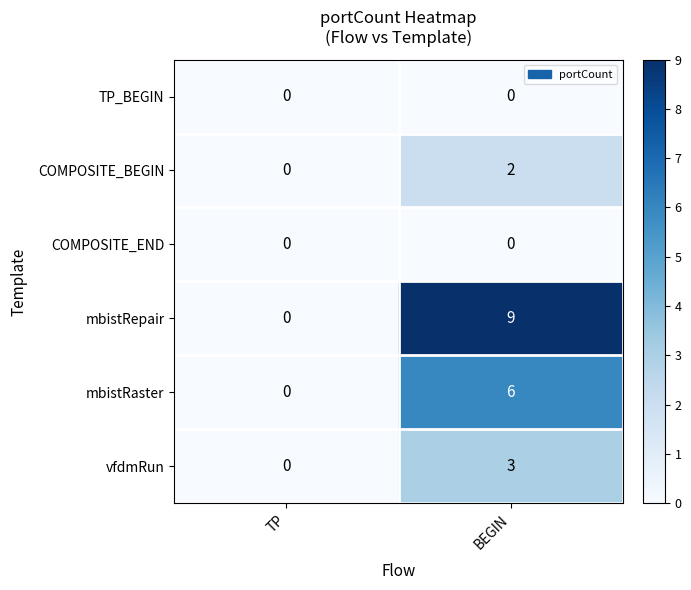

Which series changed the most between TP and BEGIN?

mbistRepair